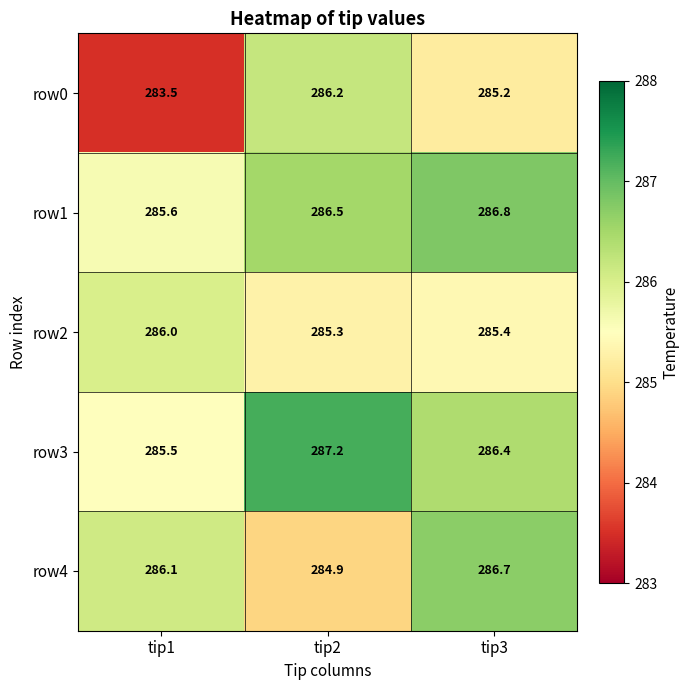

How many values in the row0 series are below 285?

1